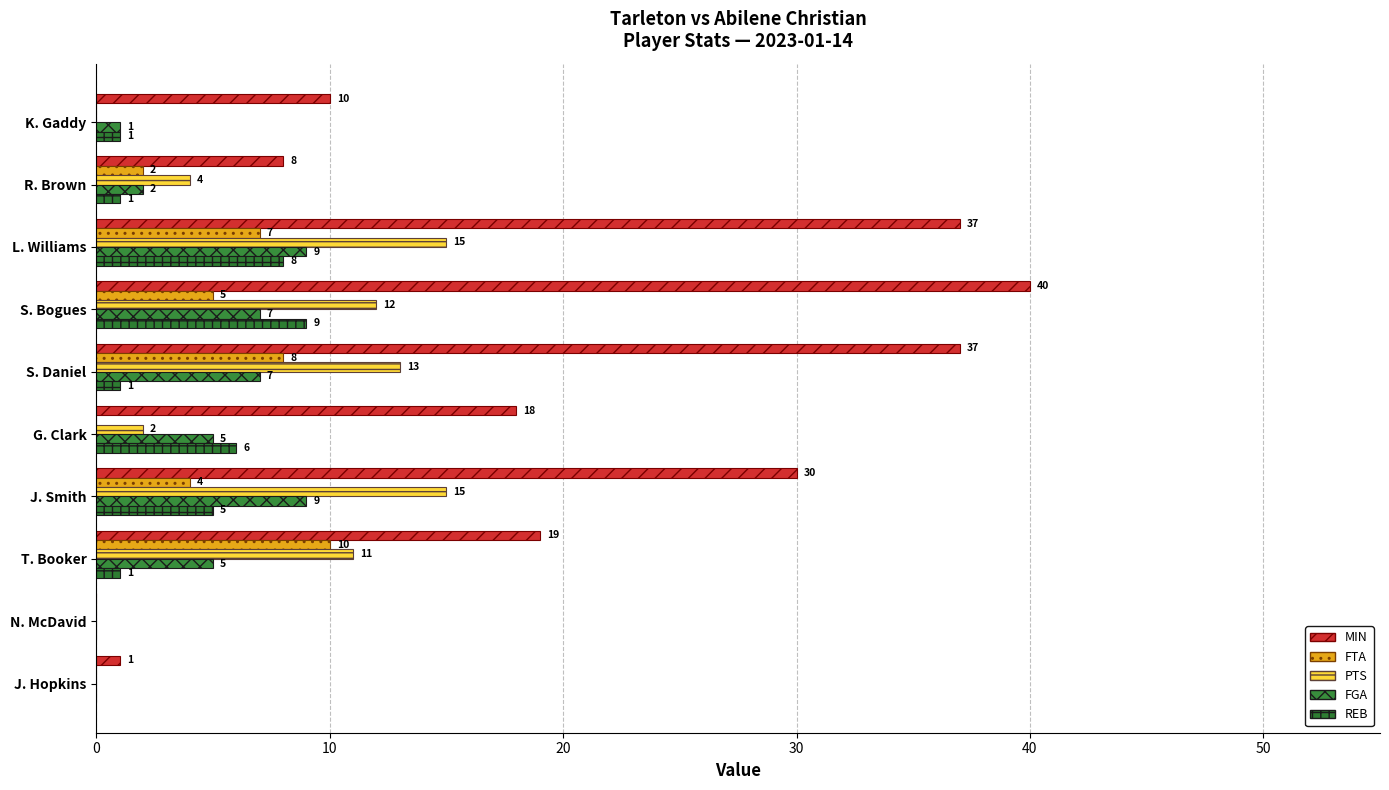

Count the number of categories in the chart.

10